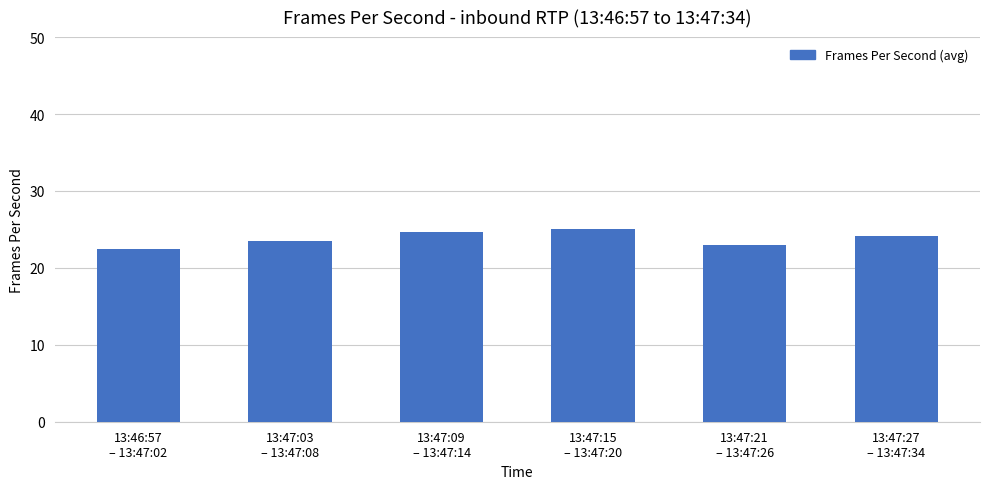

Reading right to left, list all the values displayed in this chart.

13:47:27
– 13:47:34=24.2	13:47:21
– 13:47:26=23.0	13:47:15
– 13:47:20=25.0	13:47:09
– 13:47:14=24.7	13:47:03
– 13:47:08=23.5	13:46:57
– 13:47:02=22.5